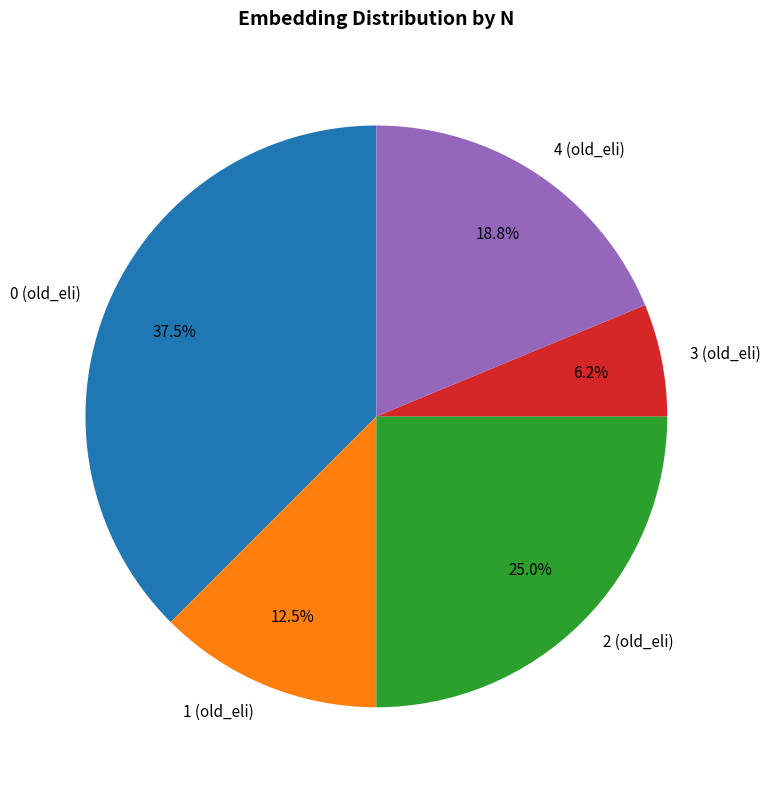

Do 4 (old_eli) and 0 (old_eli) together represent more than half of the pie?

Yes